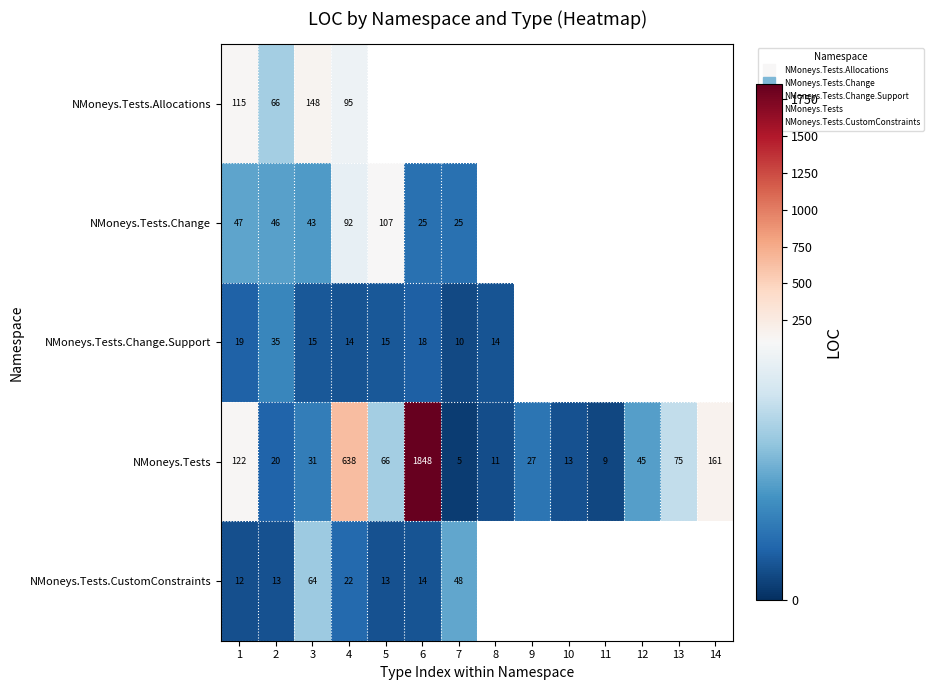

At which label does NMoneys.Tests reach its peak?

6